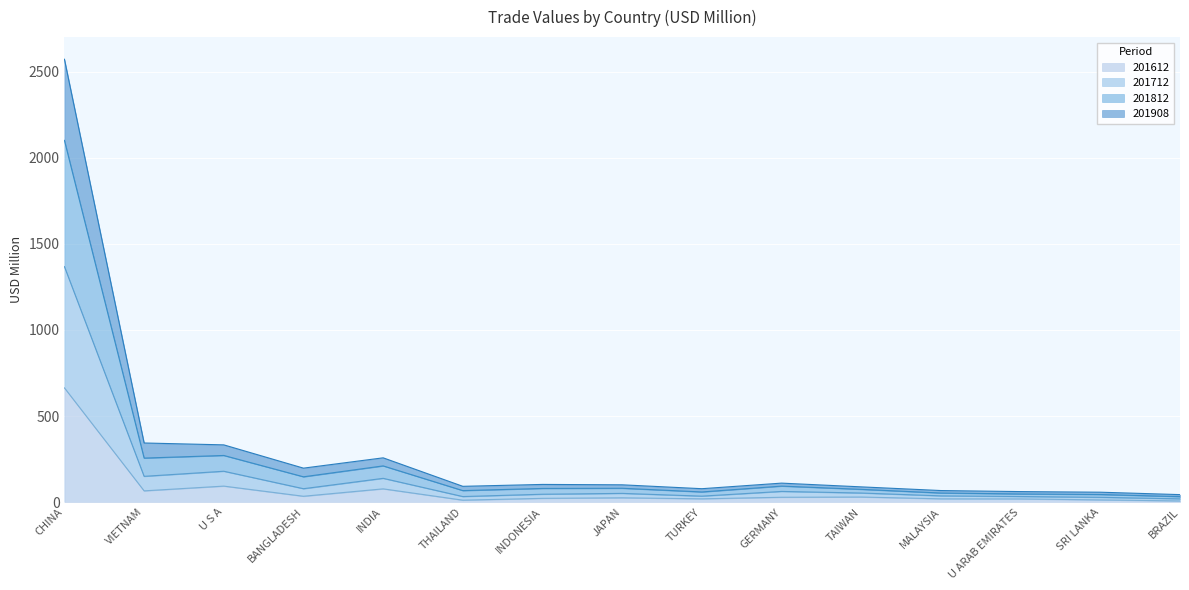

List the labels in order of 201712 value, smallest first.

BRAZIL, SRI LANKA, U ARAB EMIRATES, MALAYSIA, TURKEY, THAILAND, TAIWAN, INDONESIA, JAPAN, GERMANY, BANGLADESH, INDIA, VIETNAM, U S A, CHINA